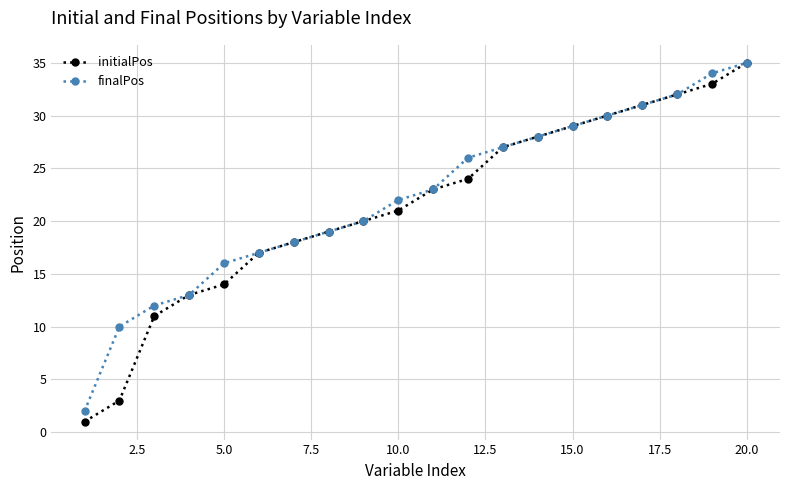

Which series has the widest spread of values?

initialPos